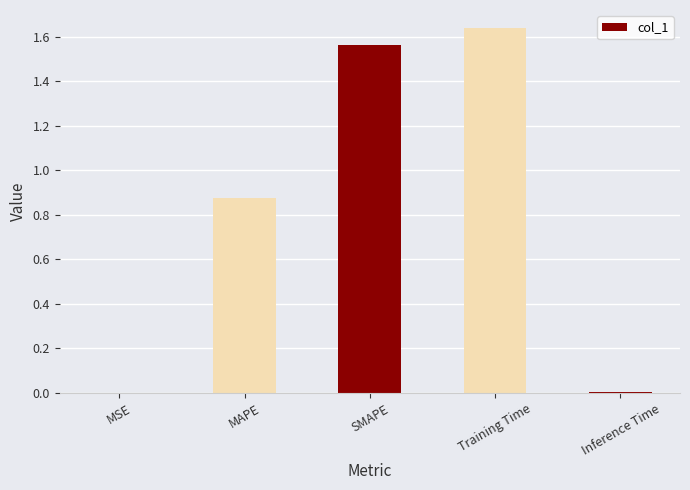

What is the ratio of the value at SMAPE to the value at Training Time?

1.0